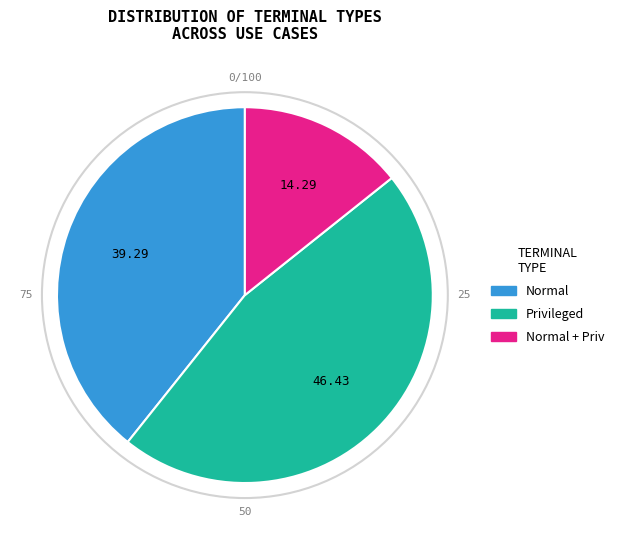

Is there a majority slice in this chart?

No